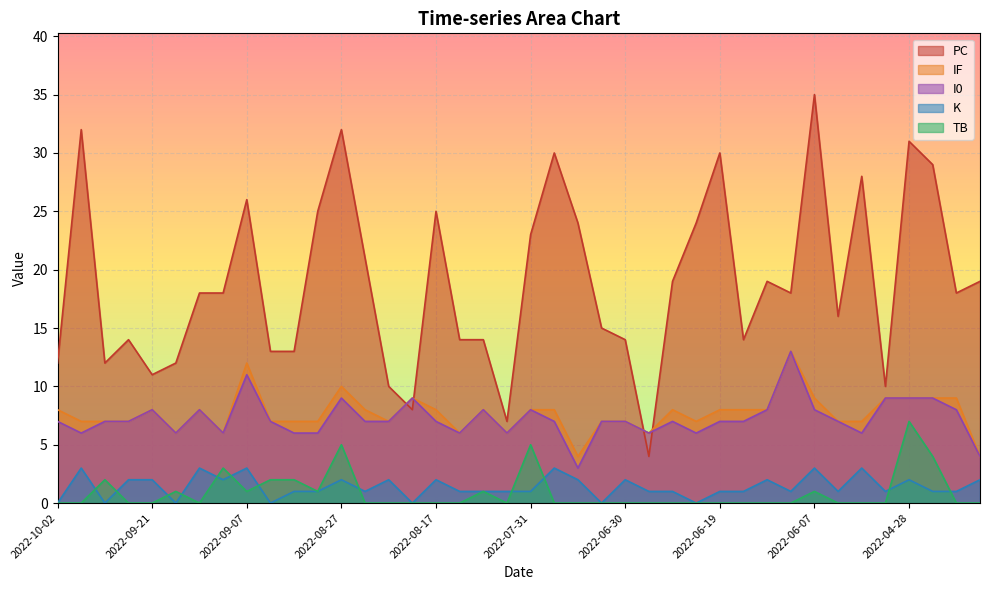

Is it true that I0 equals 3 at 2022-06-11?

False